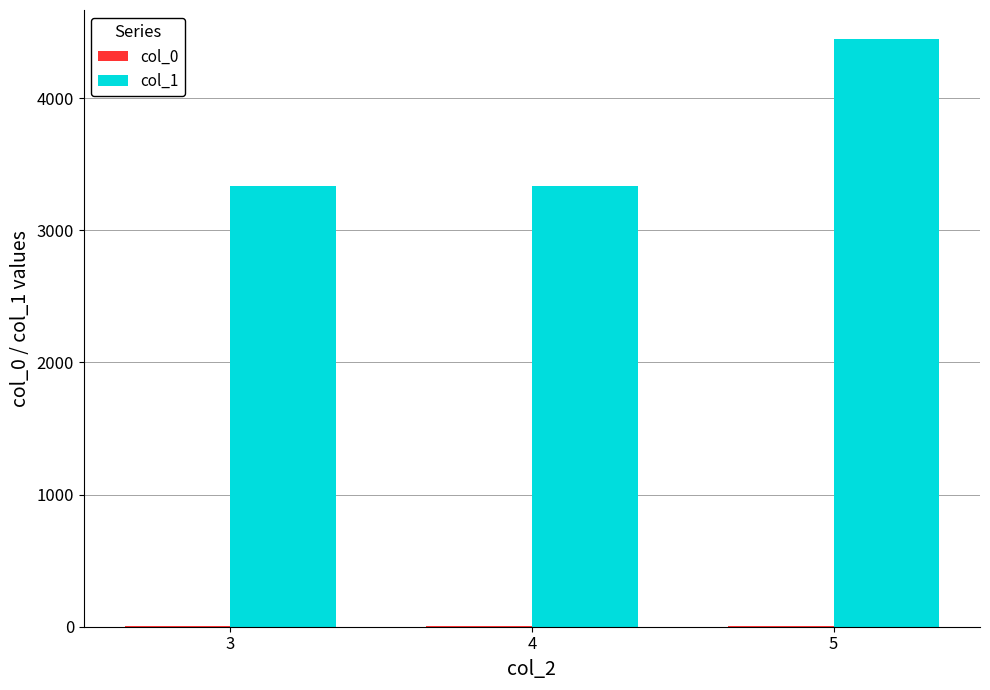

At which category is the sum across all series the highest?

5